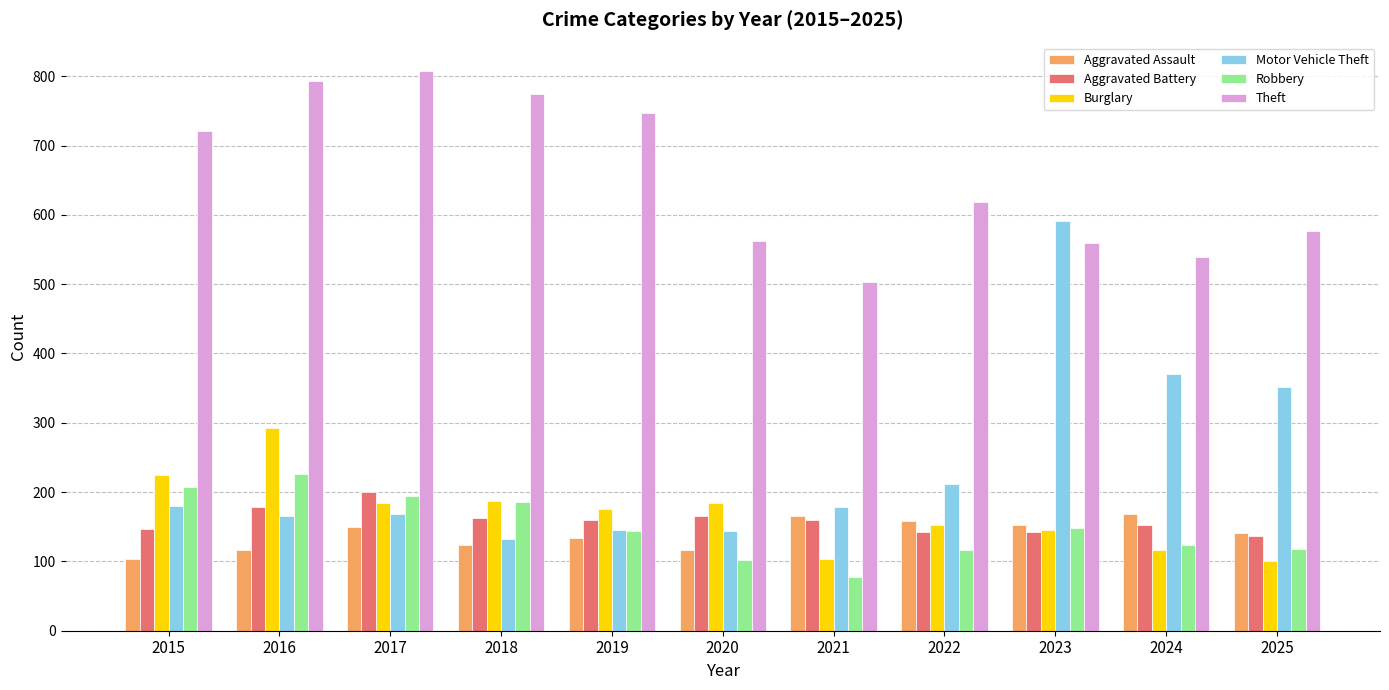

Which series has the largest range (max minus min)?

Motor Vehicle Theft